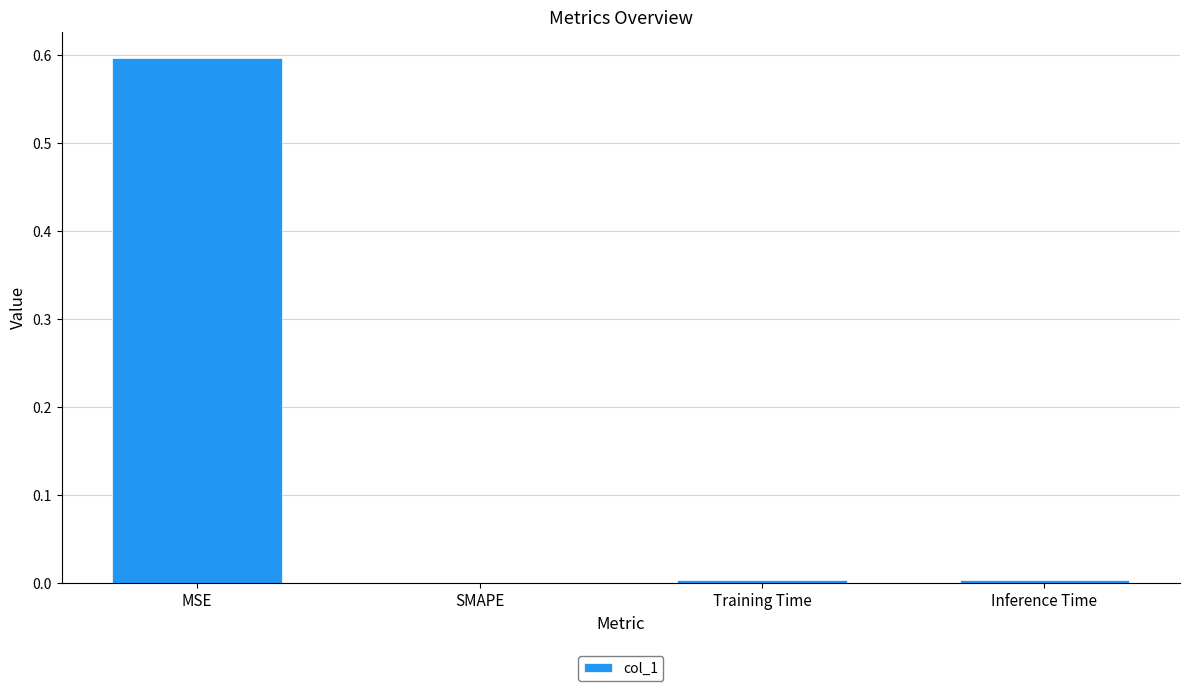

The chart shows a value of 0.0 at SMAPE. True or false?

True